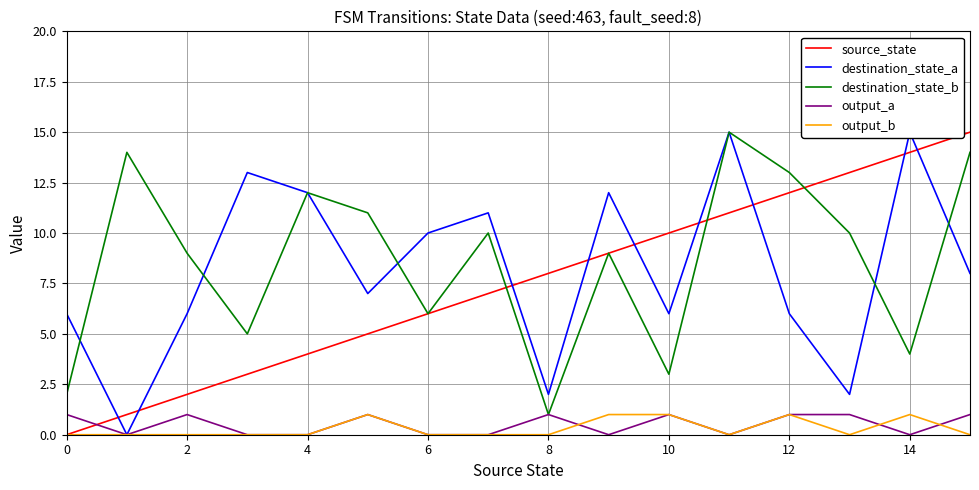

Is it true that output_b equals 1 at 14?

True